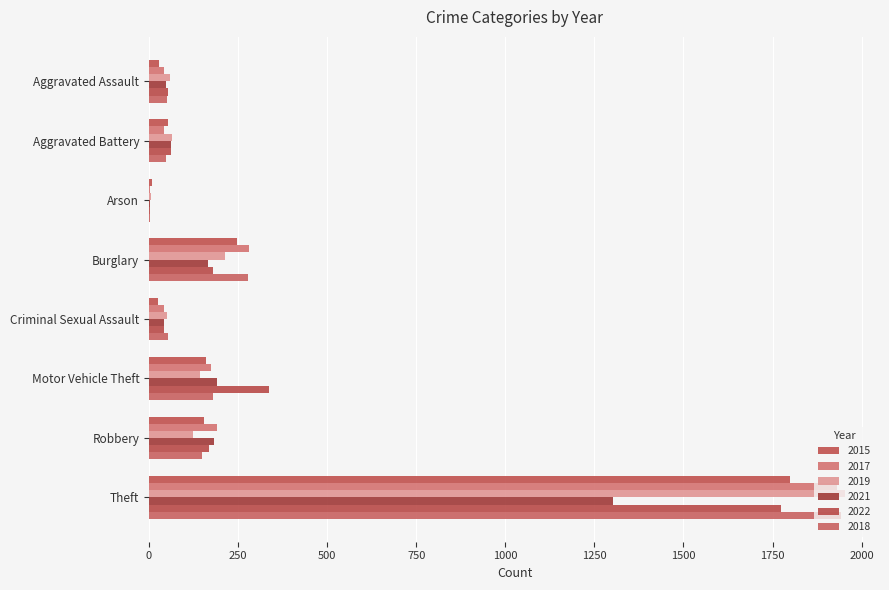

List the series in order of their peak value, lowest first.

2021, 2022, 2015, 2017, 2018, 2019